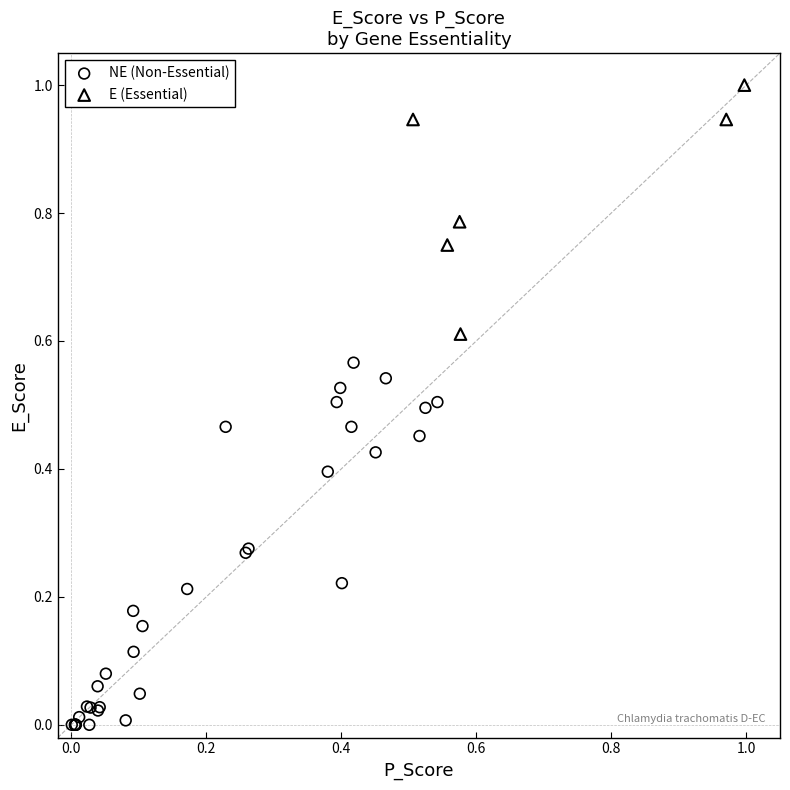

Which series reaches the minimum Y coordinate?

NE (Non-Essential)